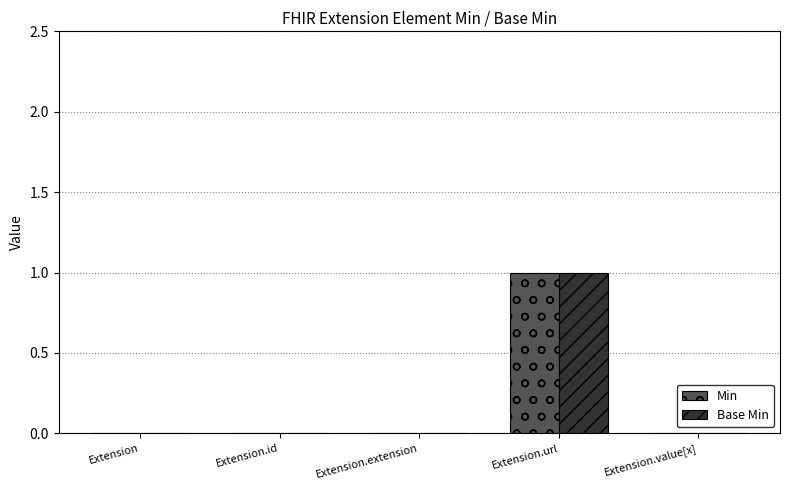

Count the number of data series in this chart.

2